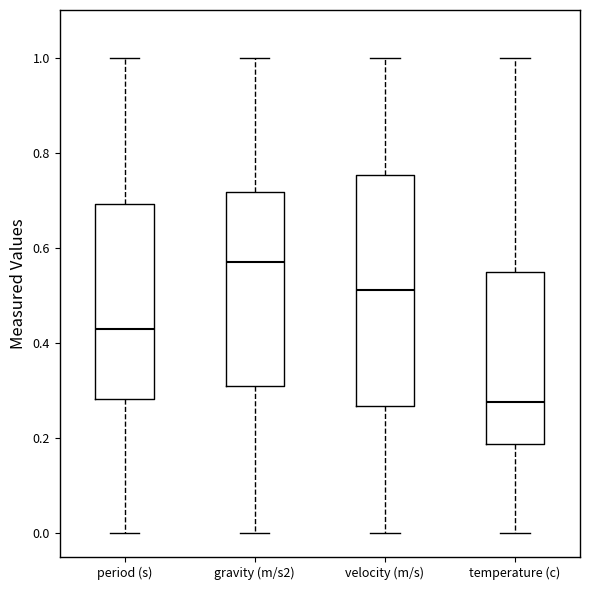

Reading left to right, read every box against the y-axis: the position of its median line, the range the box covers, and the ends of its whiskers. The values are not printed on the chart, so give them approximately, as read against the axis.

period (s): median 0.44, box 0.28 to 0.70, whiskers 0.00 to 1.00
gravity (m/s2): median 0.56, box 0.30 to 0.72, whiskers 0.00 to 1.00
velocity (m/s): median 0.52, box 0.26 to 0.76, whiskers 0.00 to 1.00
temperature (c): median 0.28, box 0.18 to 0.56, whiskers 0.00 to 1.00